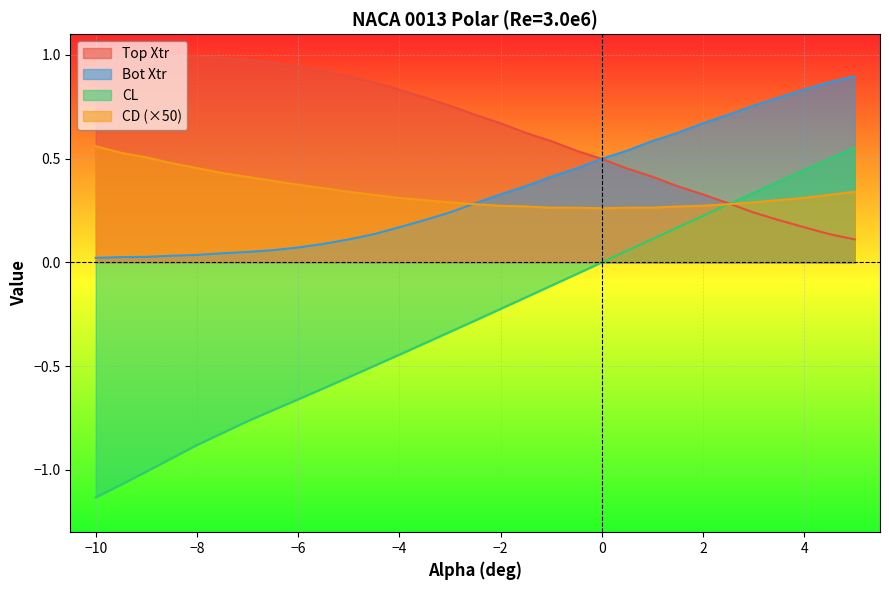

The value of CL at 4 is 0.7. True or false?

False